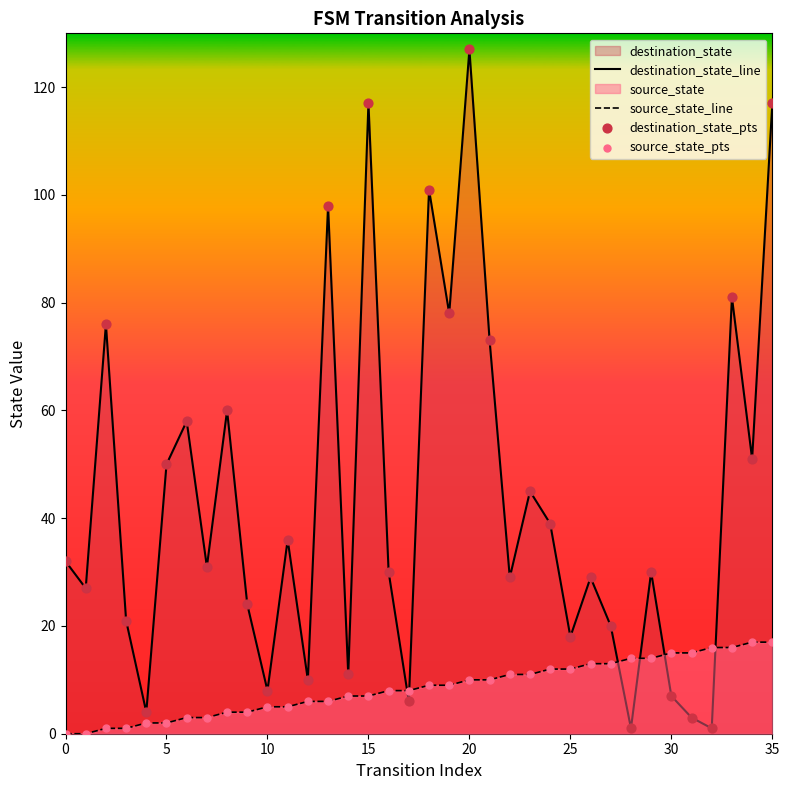

Rank the series by their average value, from lowest to highest.

source_state_line, destination_state_line